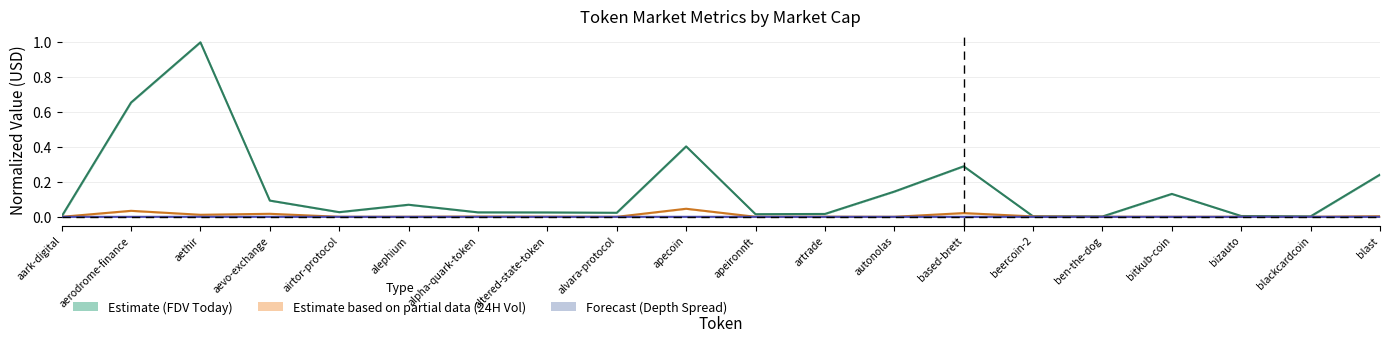

What is the label of the 20th point from the right?

aark-digital